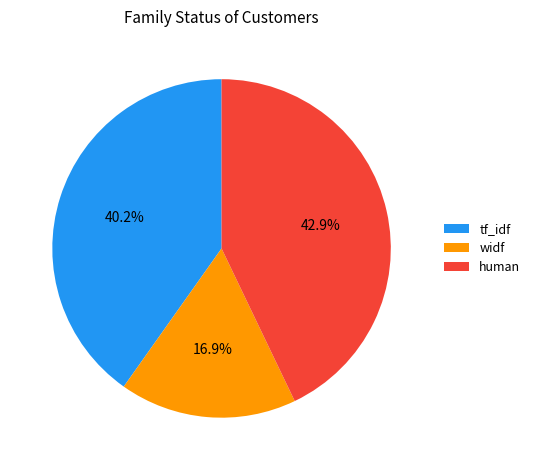

What portion of the pie excludes tf_idf?

59.8%